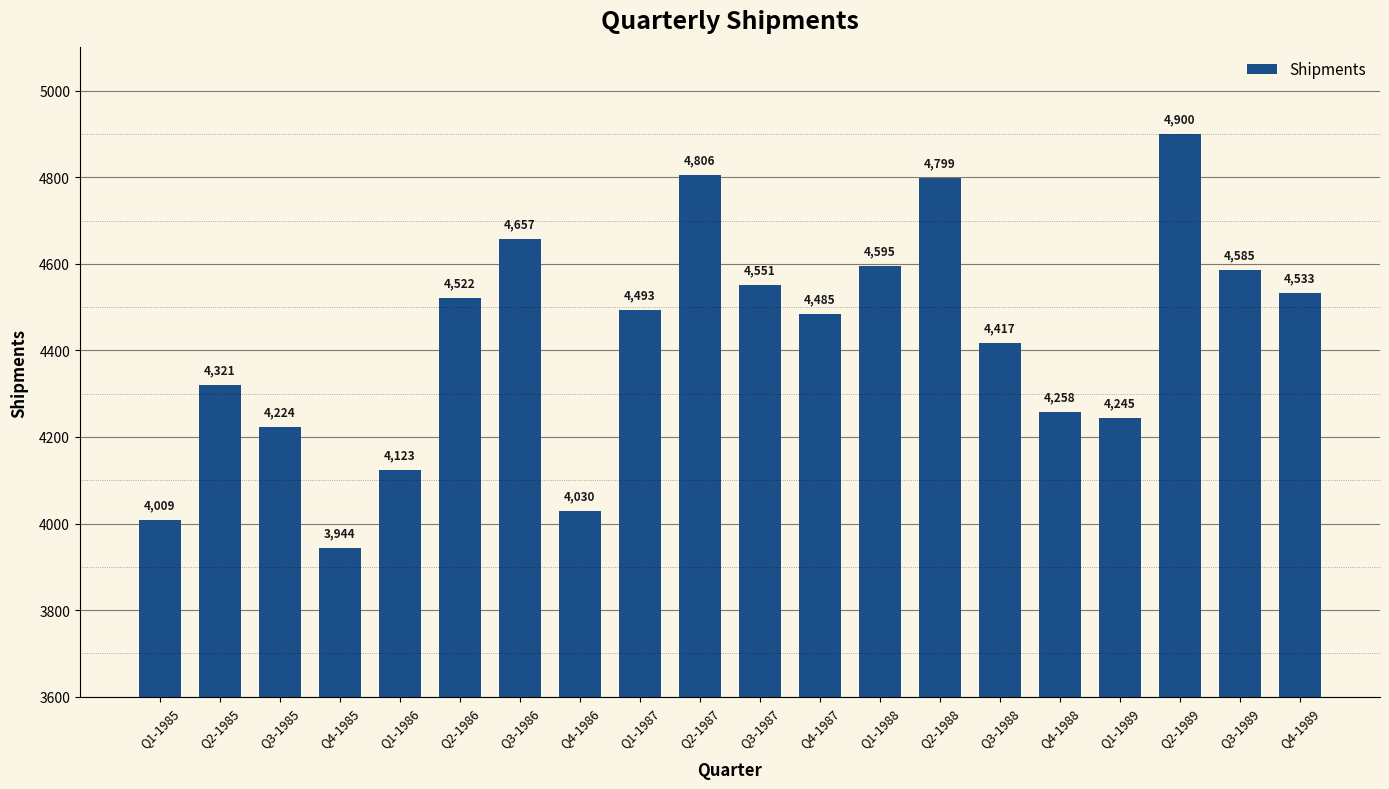

Which category has the highest value across all series?

Q2-1989